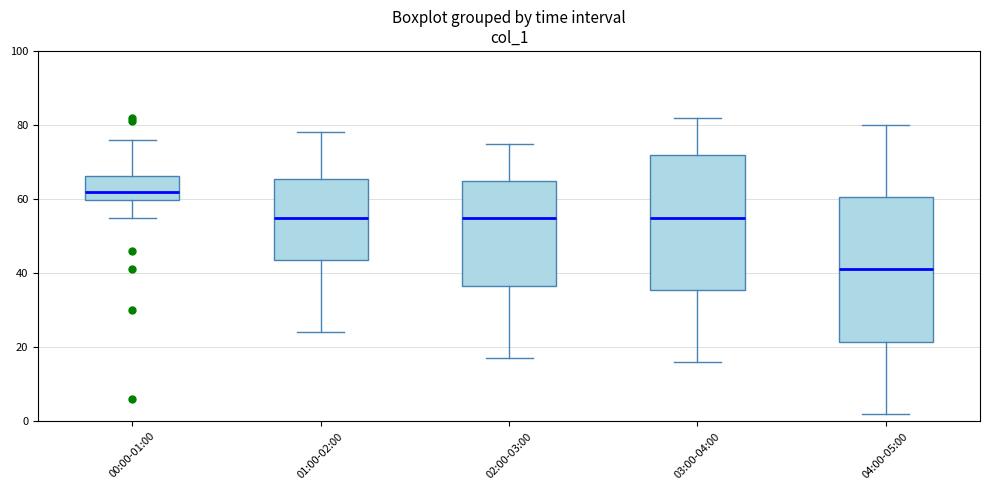

Reading left to right, transcribe this box plot: for each box, give where its median line is, the range the box spans, and where its two whiskers end, as read against the y-axis. The values are not printed on the chart, so give them approximately, as read against the axis.

00:00-01:00: median 62, box 60 to 66, whiskers 56 to 76
01:00-02:00: median 56, box 44 to 66, whiskers 24 to 78
02:00-03:00: median 56, box 36 to 66, whiskers 18 to 76
03:00-04:00: median 56, box 36 to 72, whiskers 16 to 82
04:00-05:00: median 42, box 22 to 60, whiskers 2 to 80